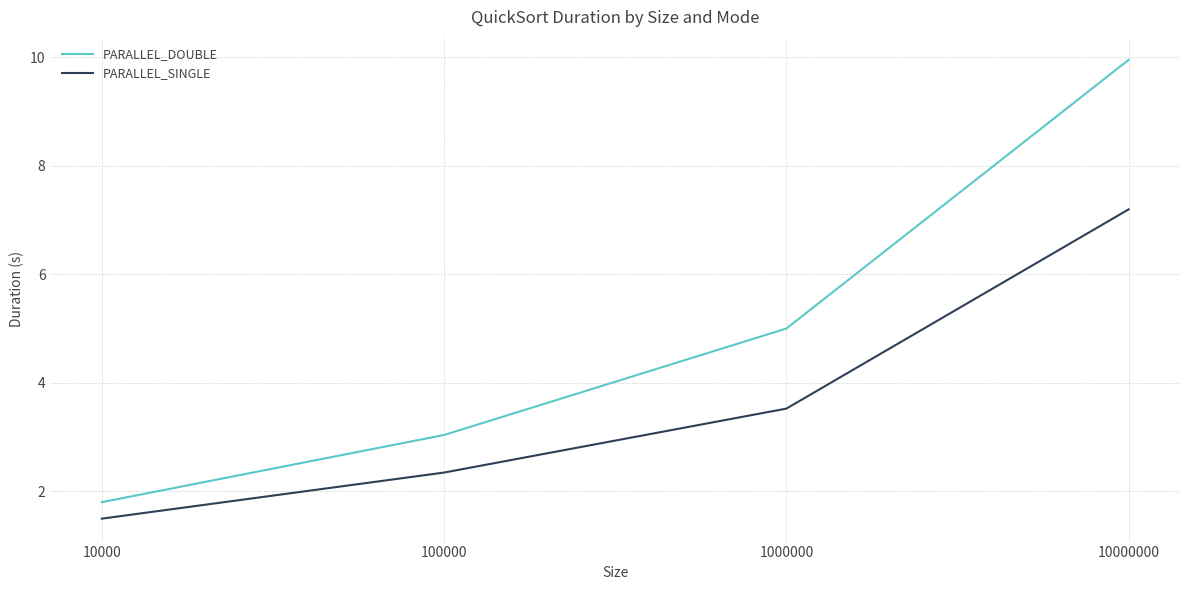

True or false: PARALLEL_DOUBLE and PARALLEL_SINGLE cross at least once.

False